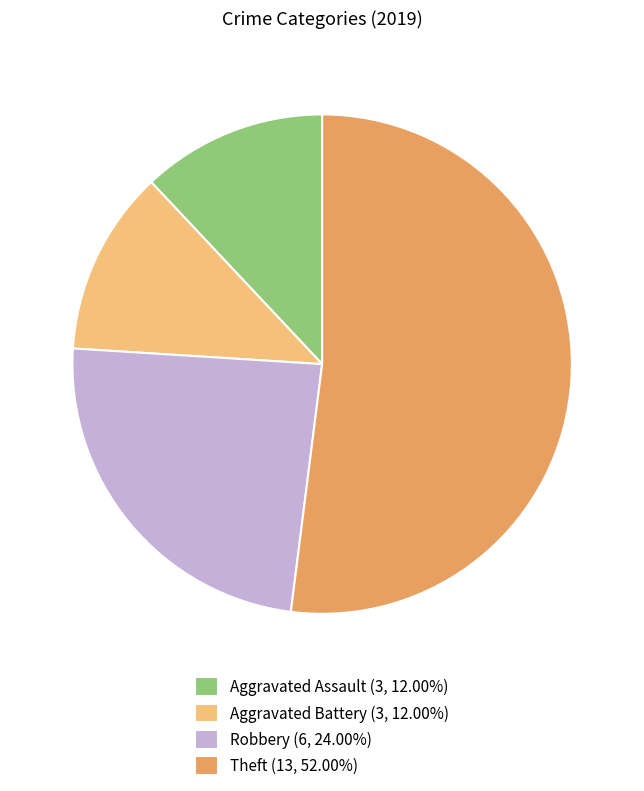

Combined, do Aggravated Assault (3, 12.00%) and Robbery (6, 24.00%) account for over 50%?

No